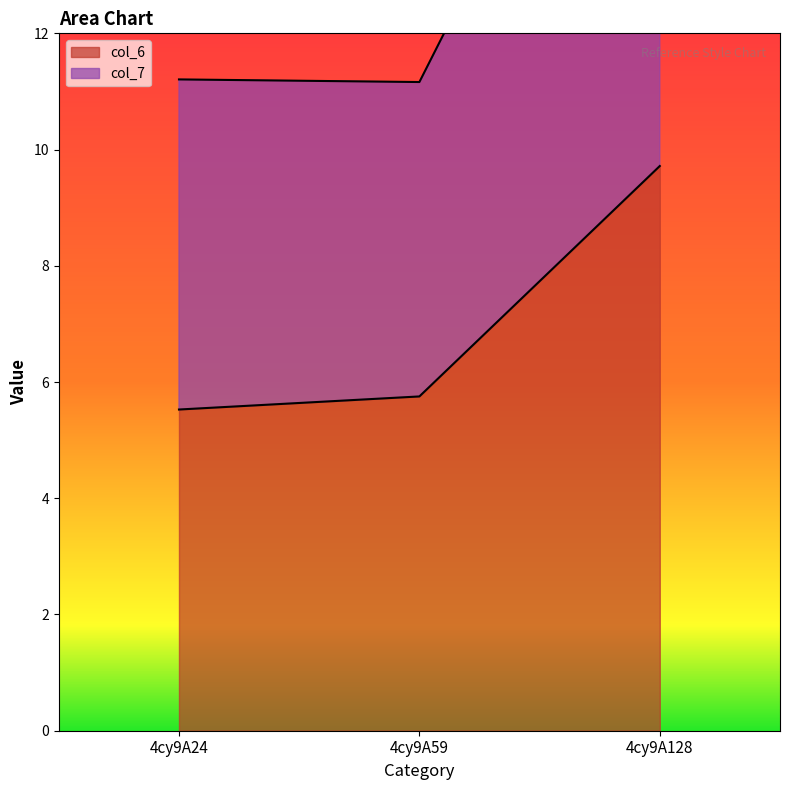

The col_7 series shows 6.8 at 4cy9A24. True or false?

False